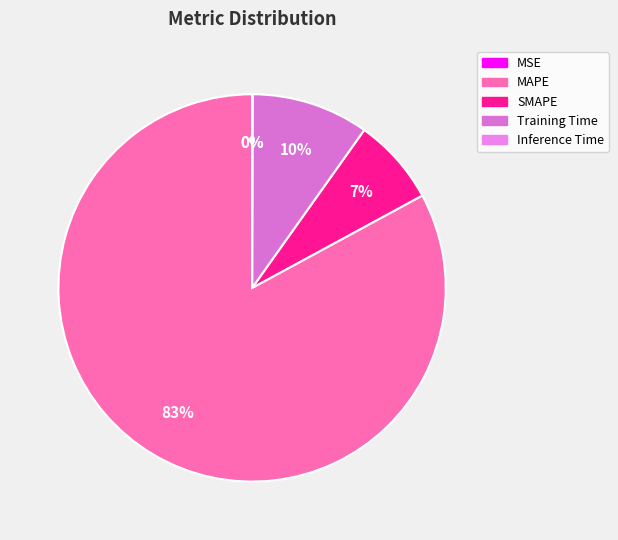

What portion of the pie excludes MSE?

100.0%